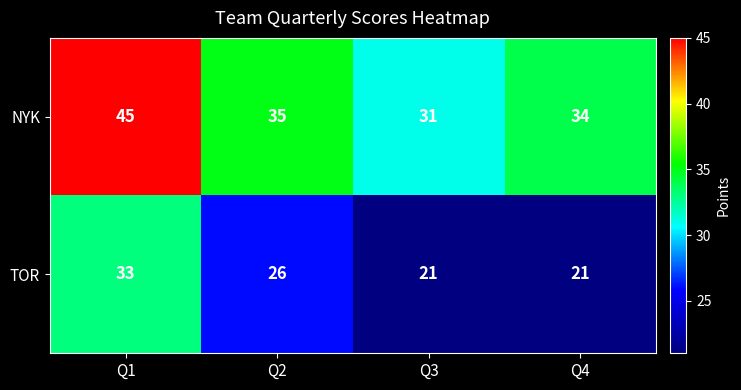

What is the total value across all series at Q3?

52